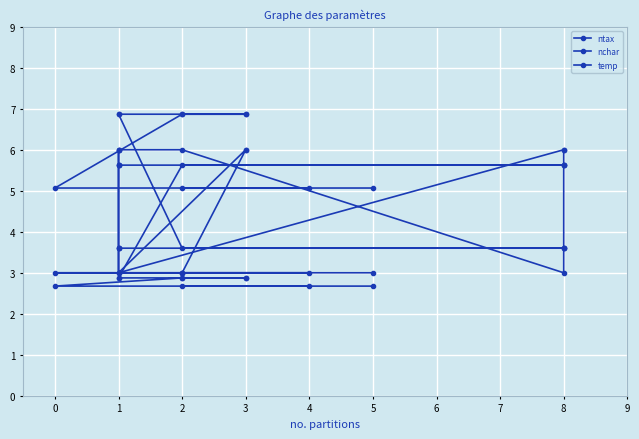

Reading left to right, list all the values displayed in this chart.

ntax: 3.6	3.6	3.6	3.6	3.6	3.6	3.6	6.9	6.9	6.9	6.9	6.9	6.9	5.1	5.1	5.1	5.1
nchar: 5.6	5.6	5.6	5.6	5.6	5.6	5.6	2.9	2.9	2.9	2.9	2.9	2.9	2.7	2.7	2.7	2.7
temp: 6.0	6.0	3.0	6.0	6.0	3.0	6.0	6.0	3.0	6.0	6.0	3.0	3.0	3.0	3.0	3.0	3.0